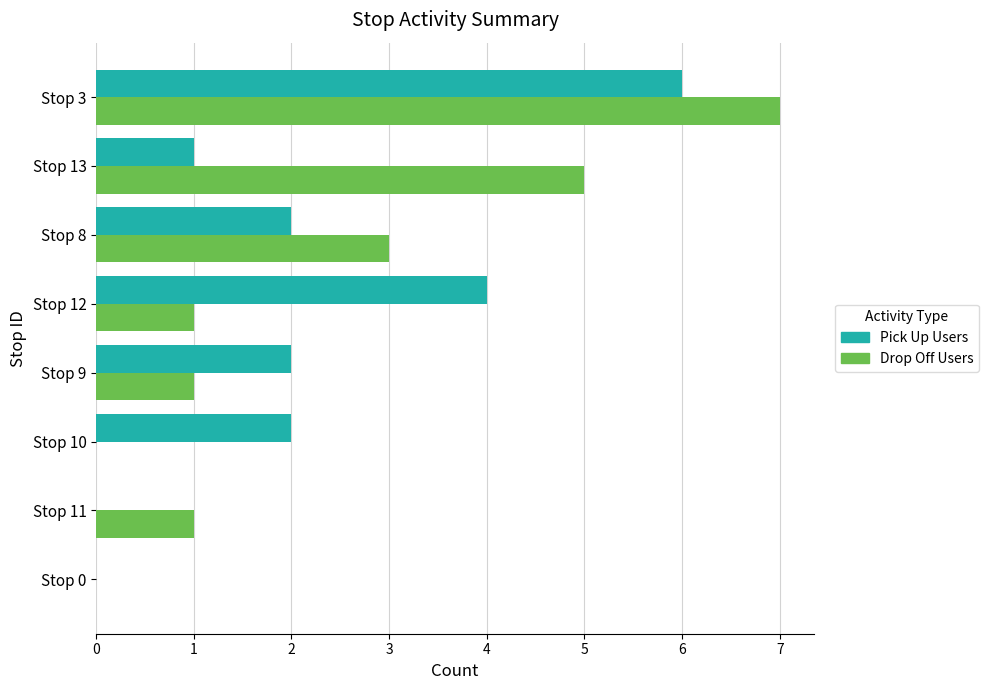

True or false: Drop Off Users has a value of 4 at Stop 0.

False